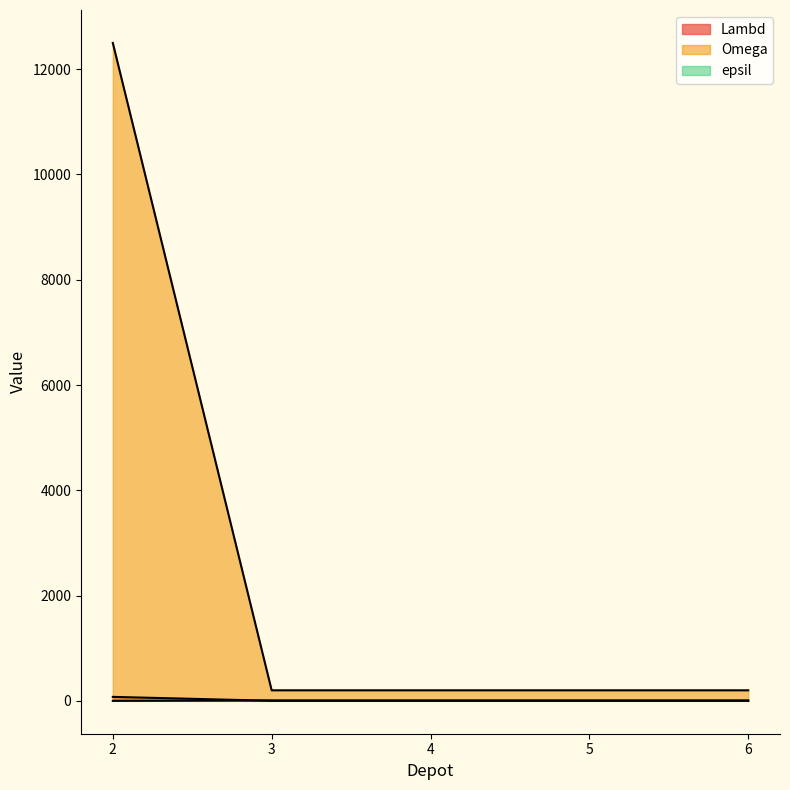

Is it true that Omega equals 200 at 6?

True